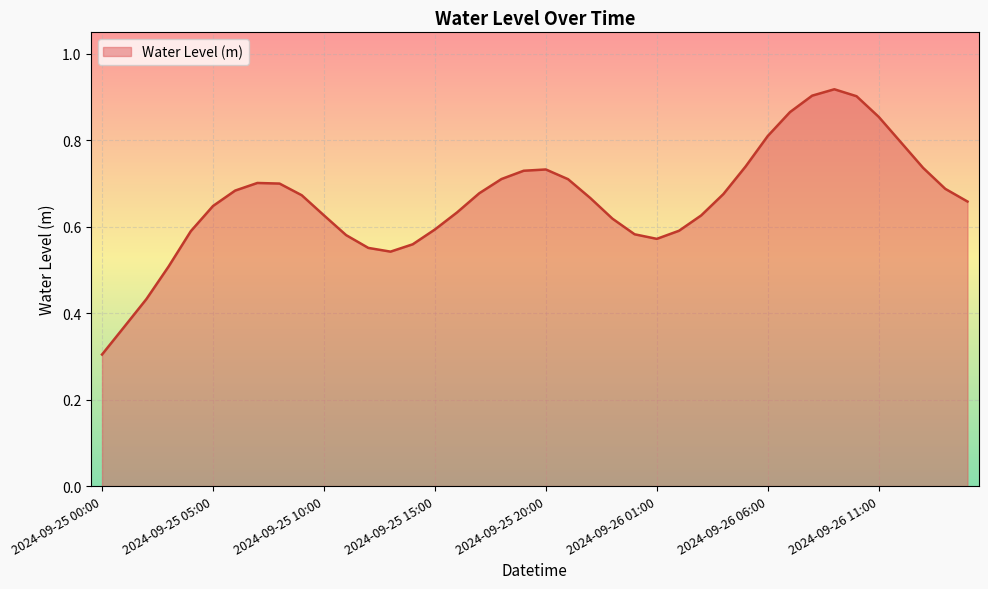

What is the smallest value displayed?

0.3